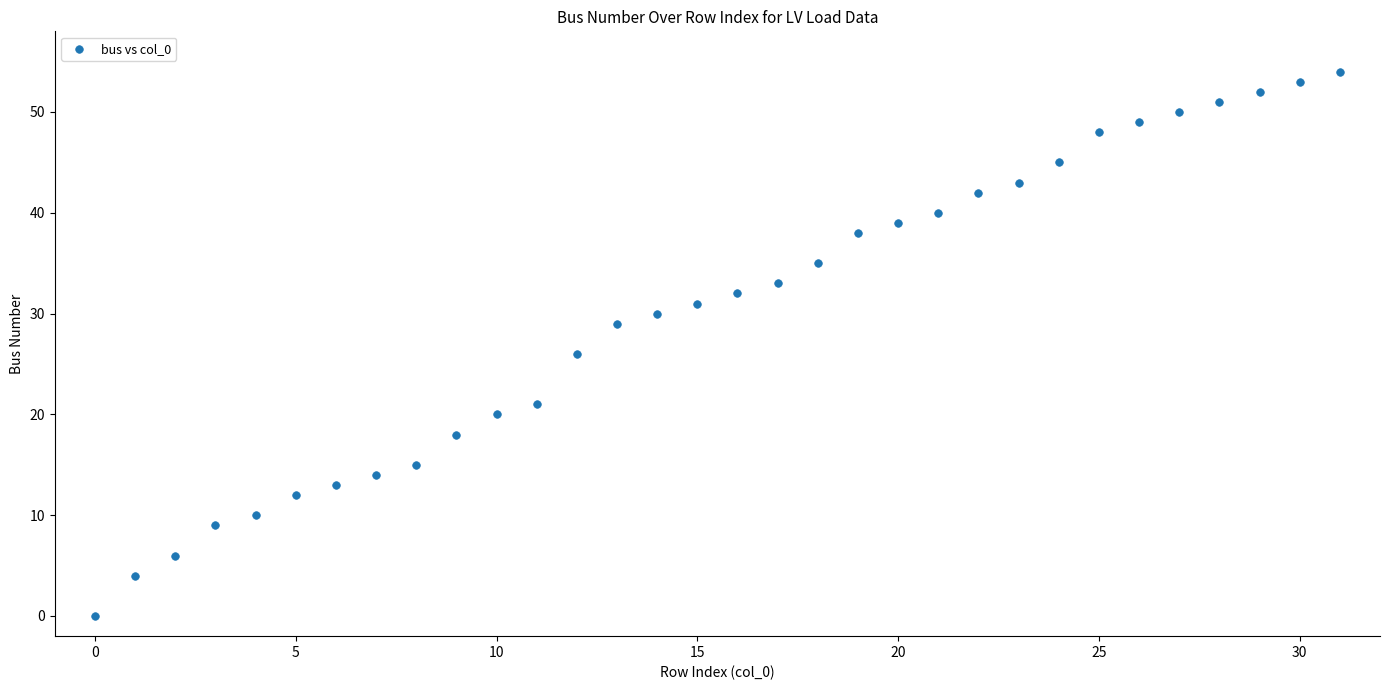

What Y value in the scatter plot is closest to 27?

26